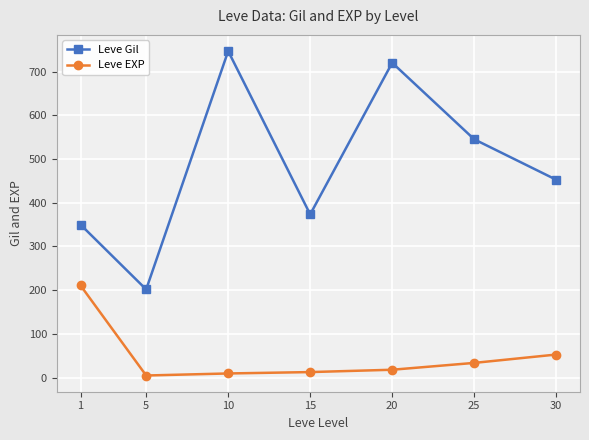

What is the difference between the maximum and second lowest values in the Leve EXP series?

201.2